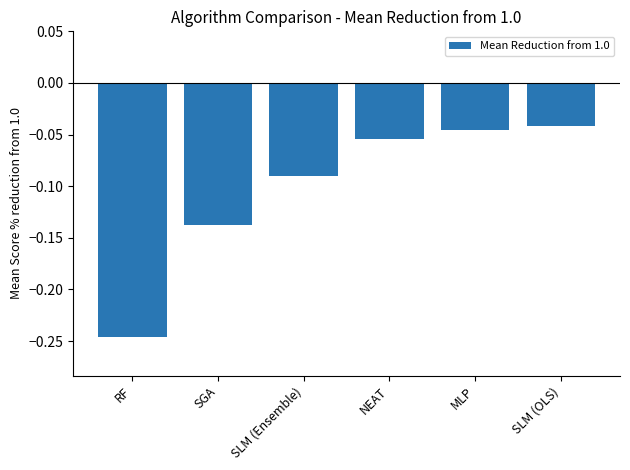

What is the sum of all values?

-0.6